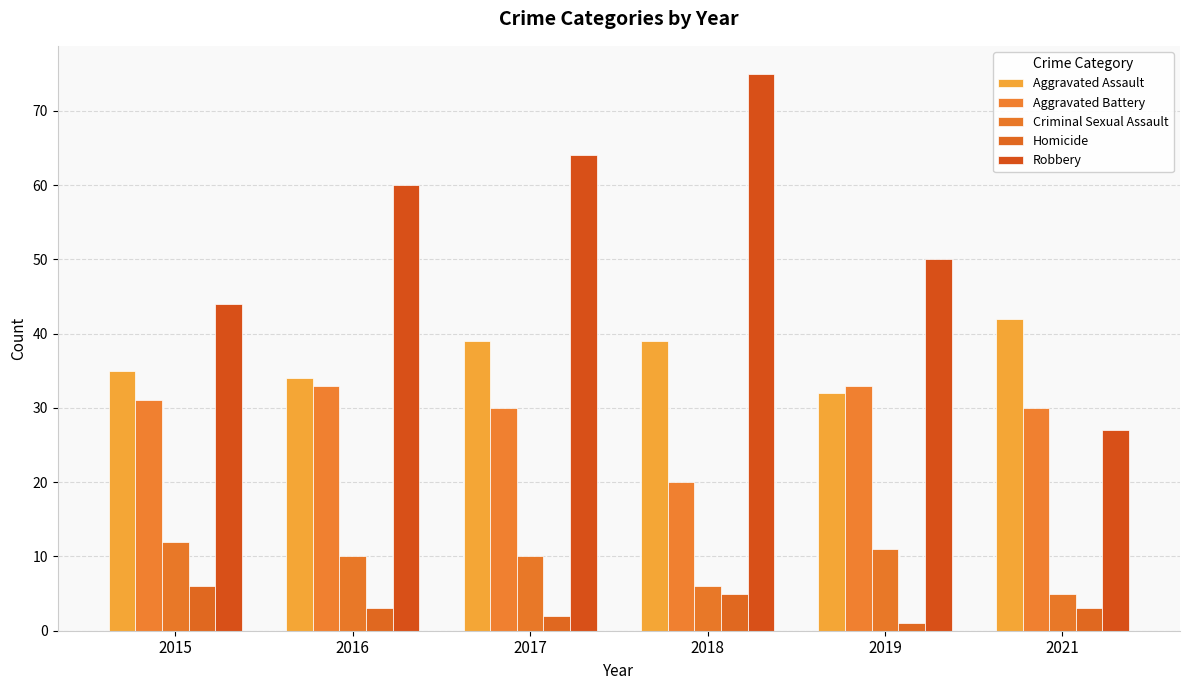

What is the total value across all series at 2019?

127